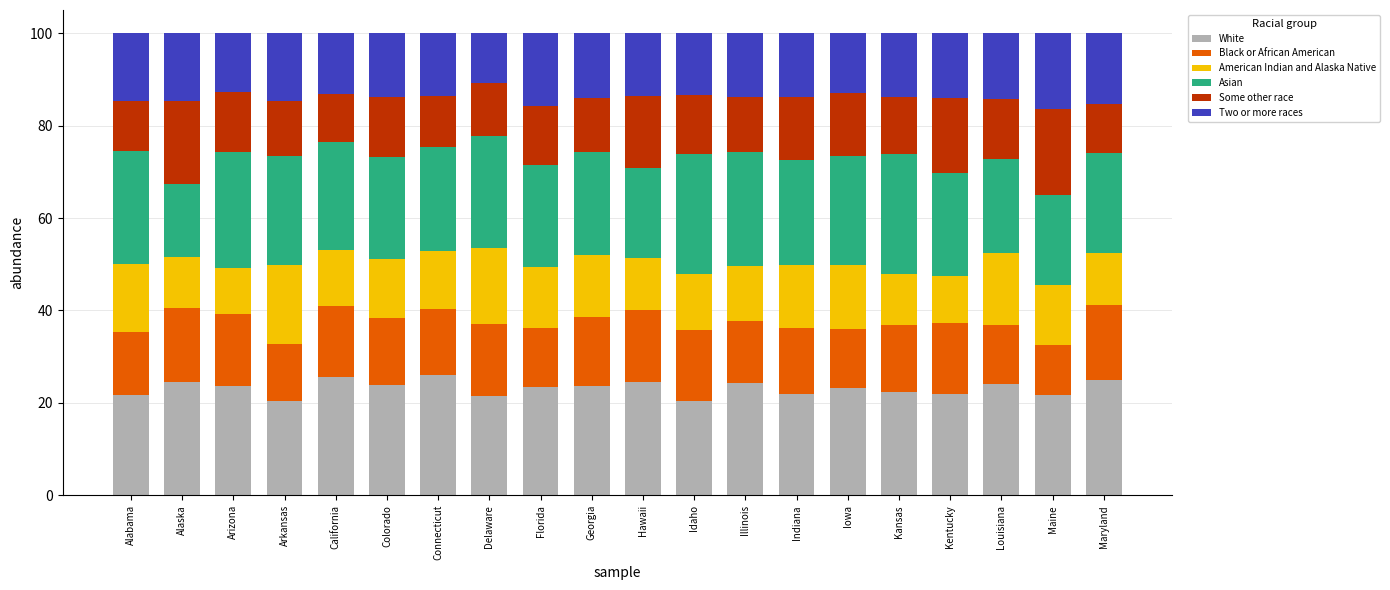

What is the lowest value of the White series?

20.4